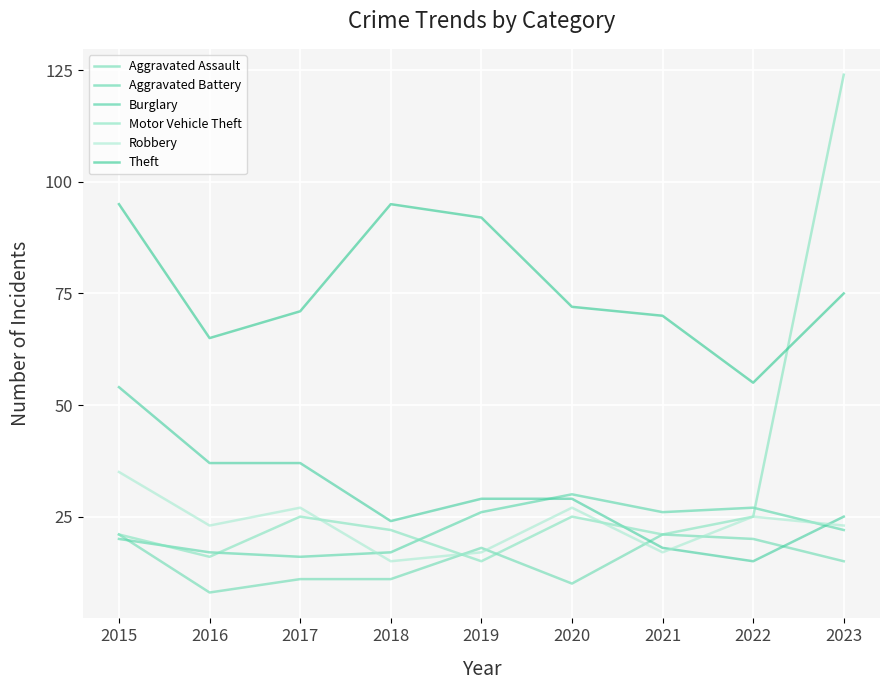

What is the lowest value of the Robbery series?

15